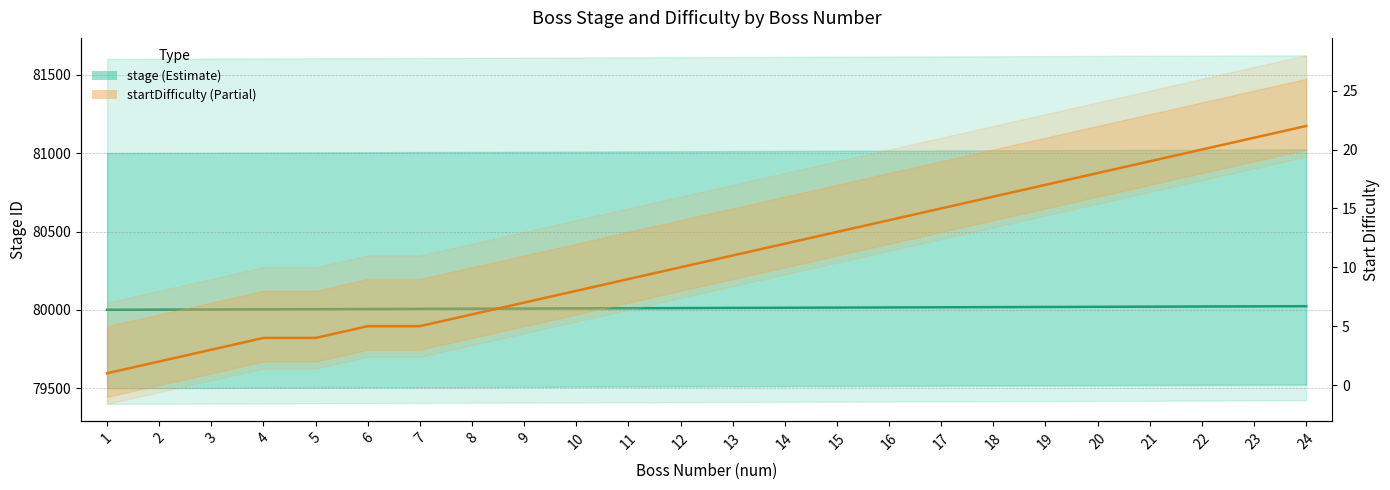

Reading left to right, transcribe all the data shown in this chart.

stage: 80001	80002	80003	80004	80005	80006	80007	80008	80009	80010	80011	80012	80013	80014	80015	80016	80017	80018	80019	80020	80021	80022	80023	80024
startDifficulty: 1	2	3	4	4	5	5	6	7	8	9	10	11	12	13	14	15	16	17	18	19	20	21	22